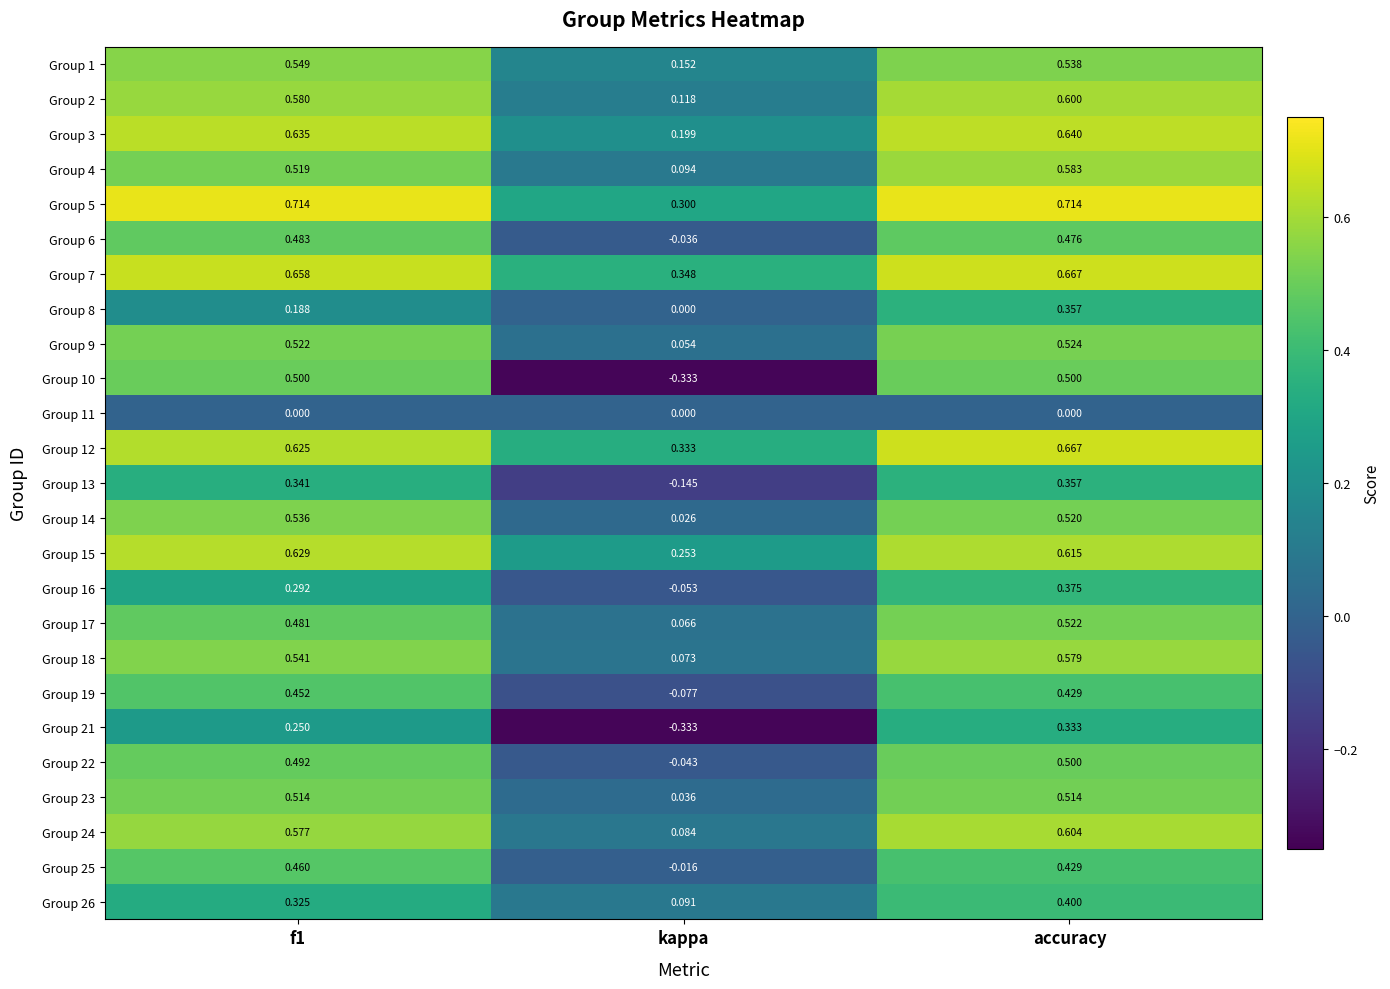

Between kappa and accuracy, which series saw the biggest shift?

Group 10